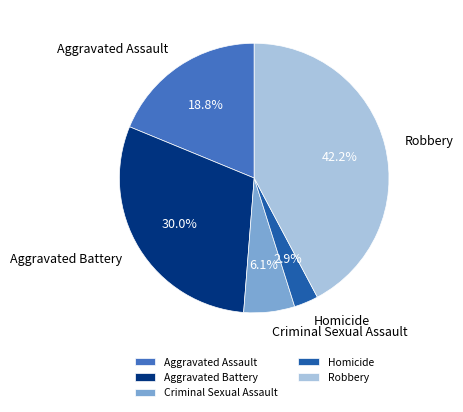

What percentage is the Homicide slice, to the nearest percent?

3%